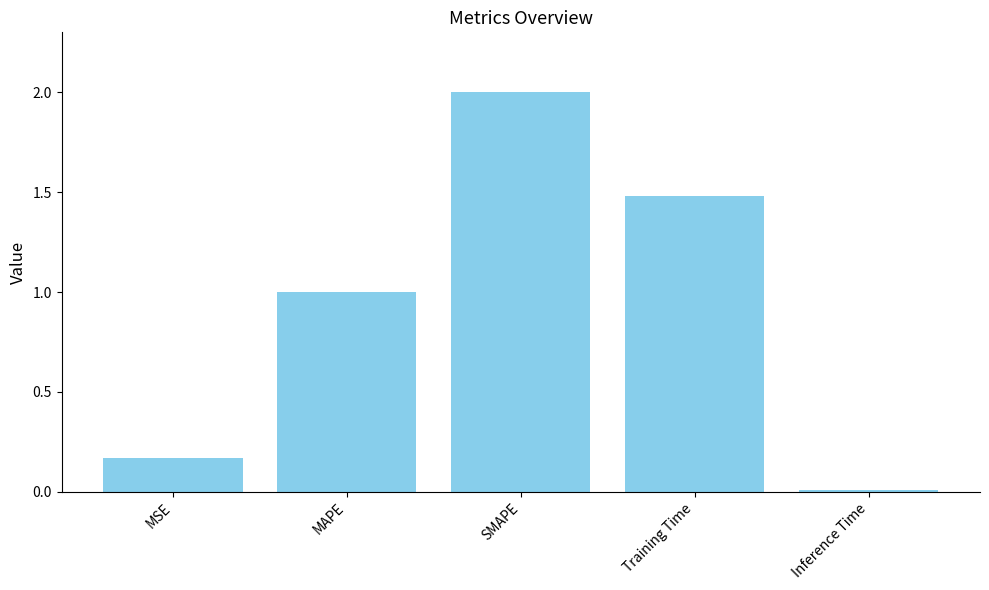

Is it true that the value at MAPE is 0.6?

False